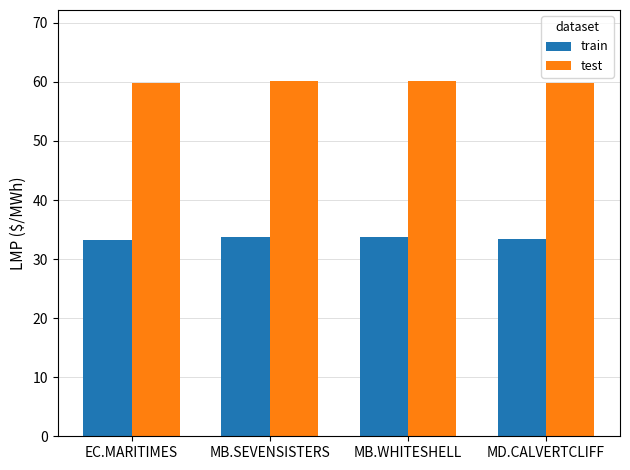

What is the average value of the test series?

60.0